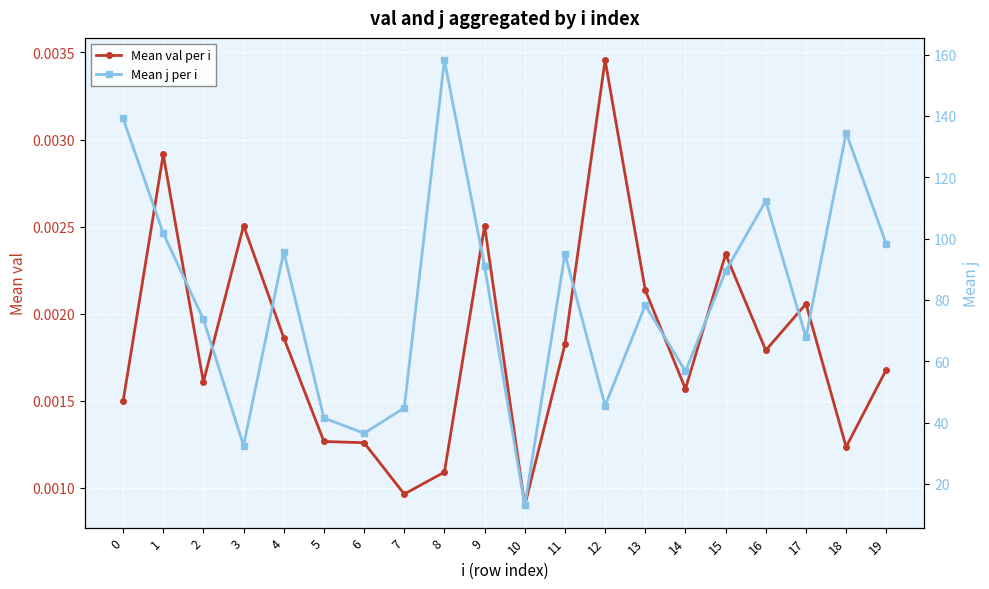

List the labels in order of Mean val per i value, smallest first.

10, 7, 8, 18, 6, 5, 0, 14, 2, 19, 16, 11, 4, 17, 13, 15, 3, 9, 1, 12